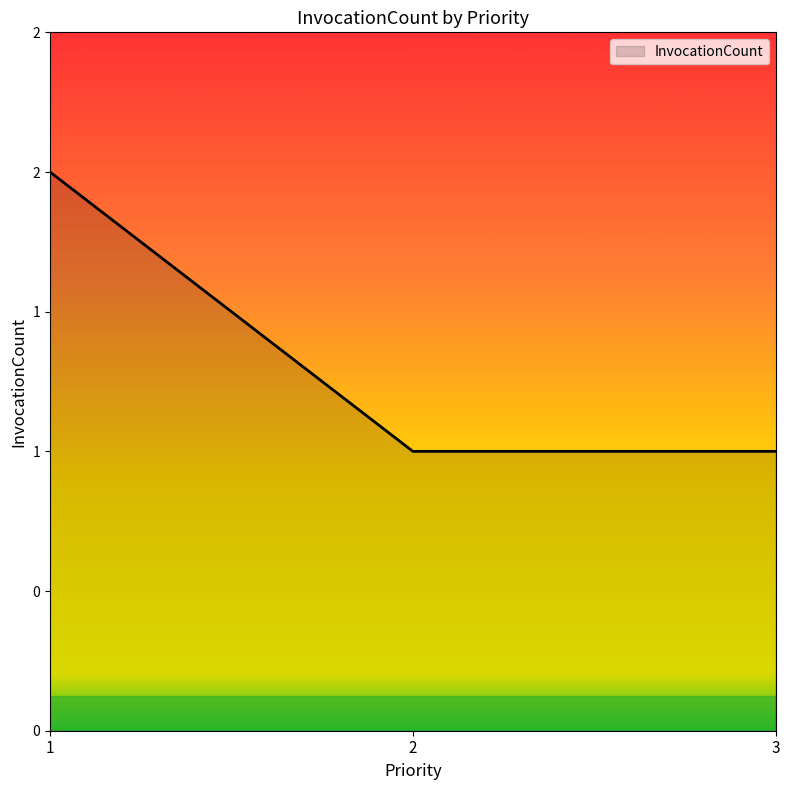

Is it true that the value at 1 is 1?

False